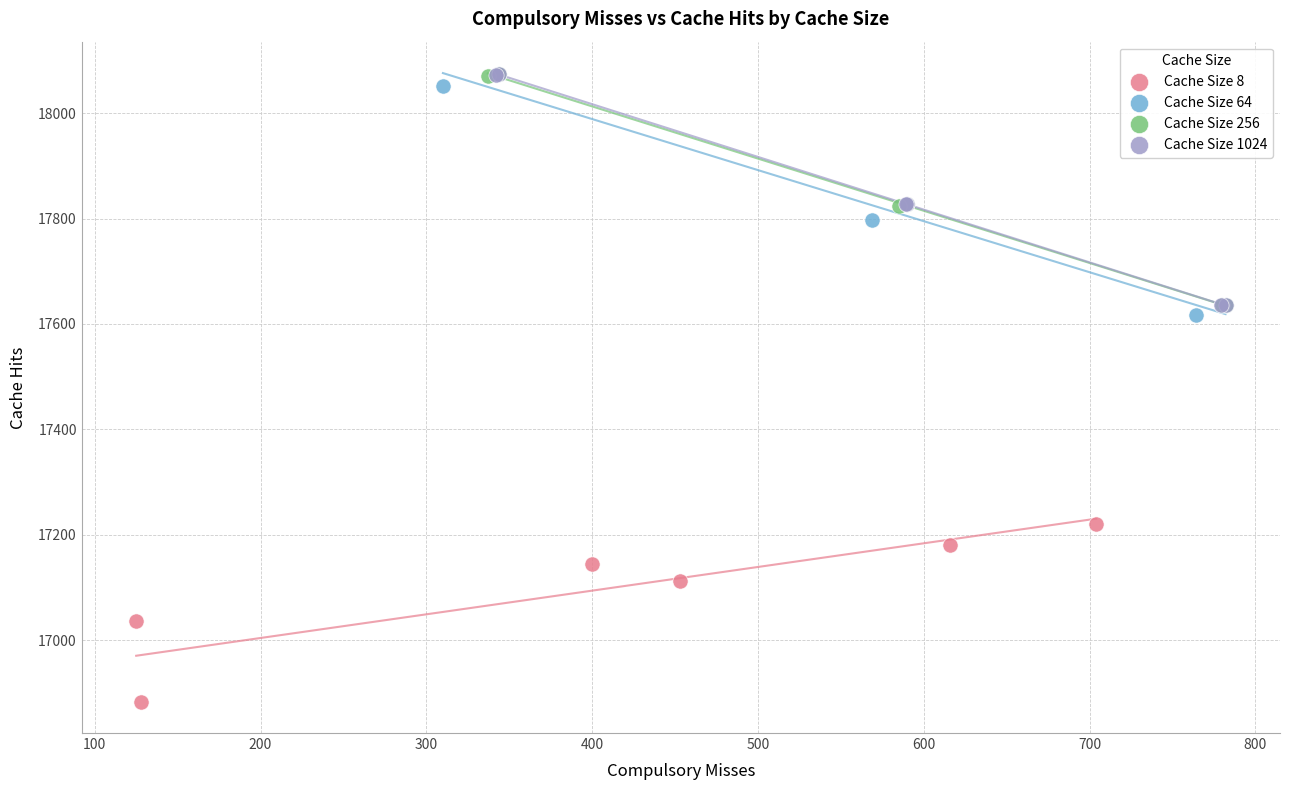

Which series reaches the minimum Y coordinate?

Cache Size 8